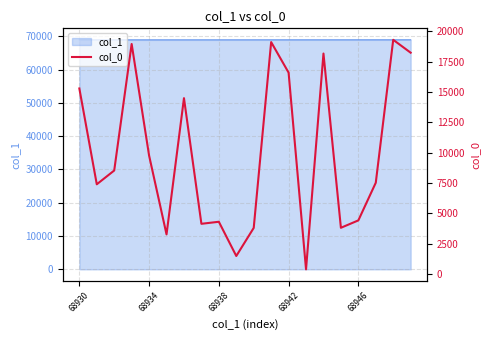

What position from the left is 14?

15